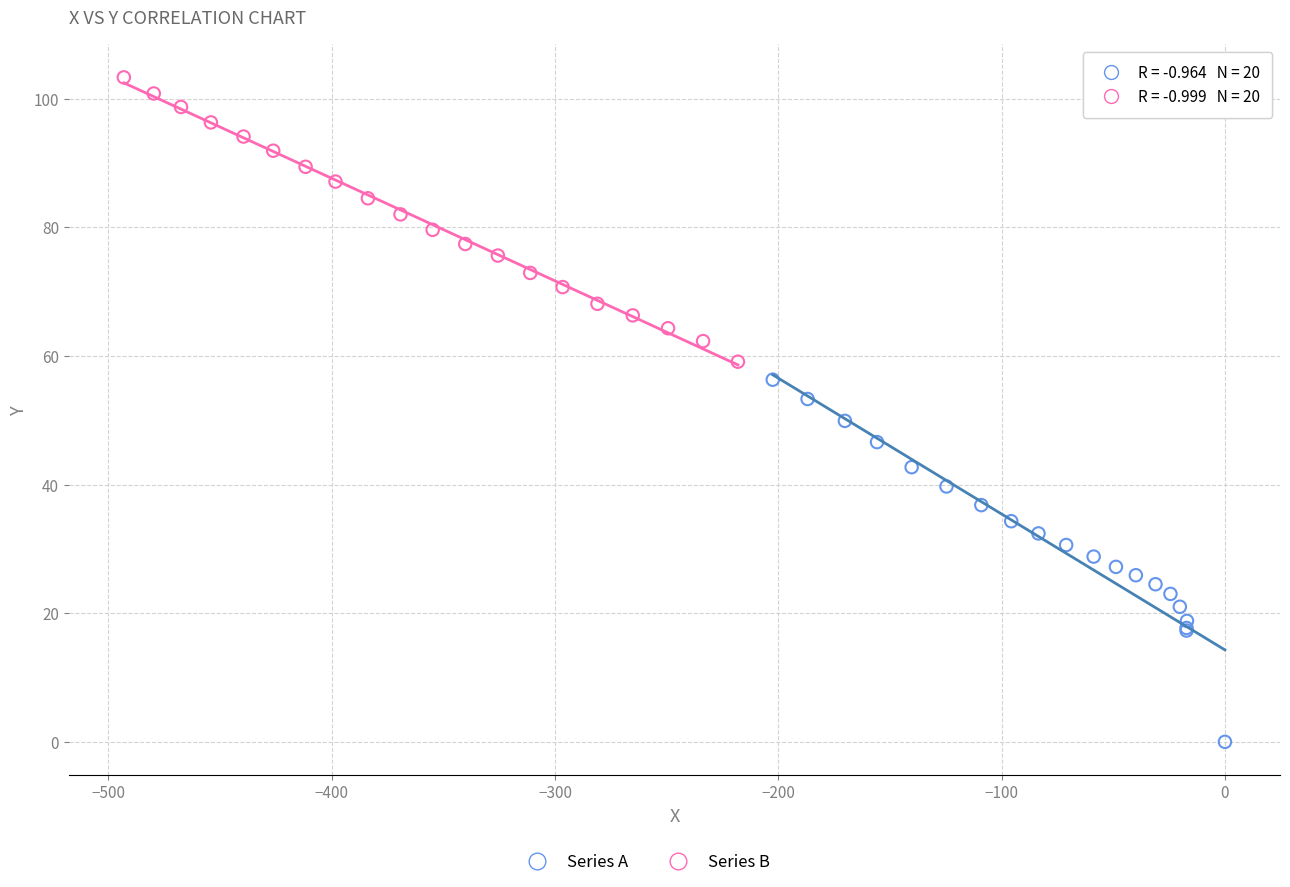

Which series has the largest Y range (max minus min)?

Series A